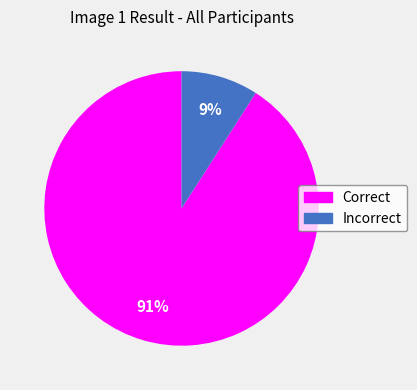

To the nearest percent, what percentage of the pie is Incorrect?

9%